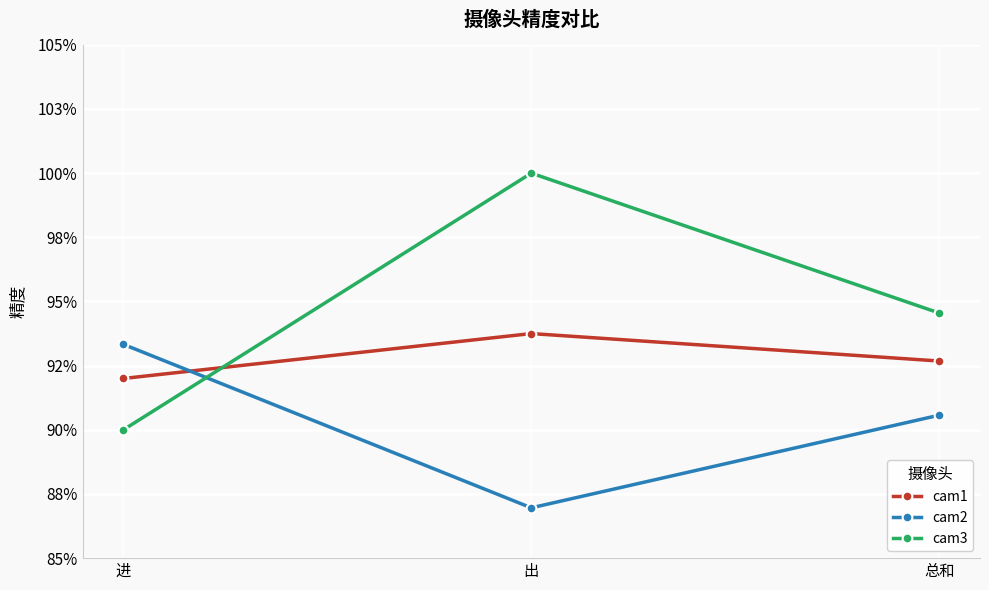

Reading left to right, what are all the values shown in this chart?

cam1: 0.9	0.9	0.9
cam2: 0.9	0.9	0.9
cam3: 0.9	1.0	0.9